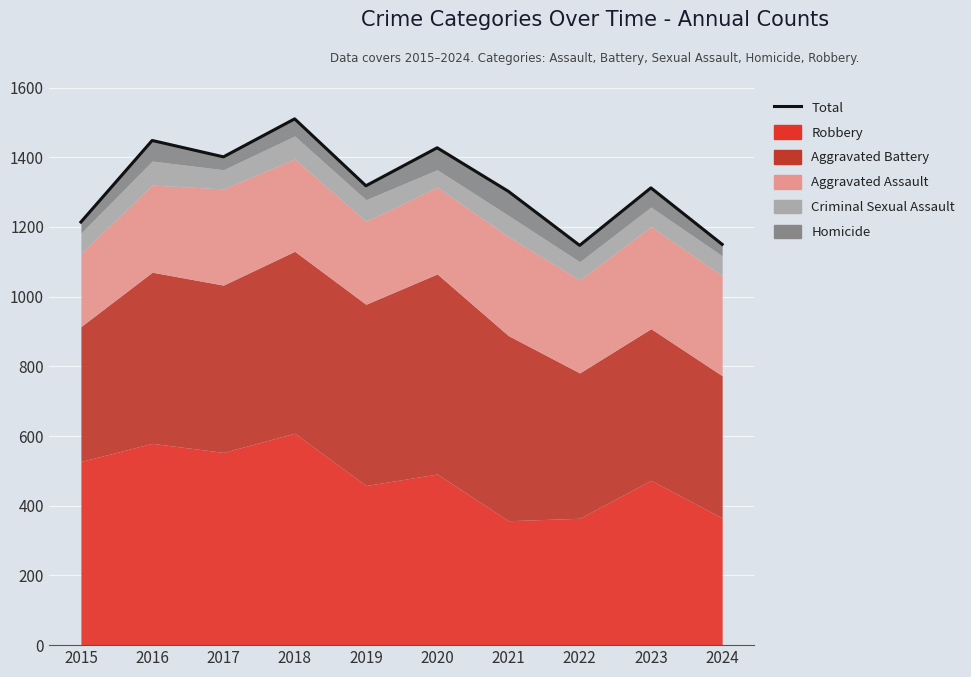

What is the change in value from 2020 to 2022?

-280